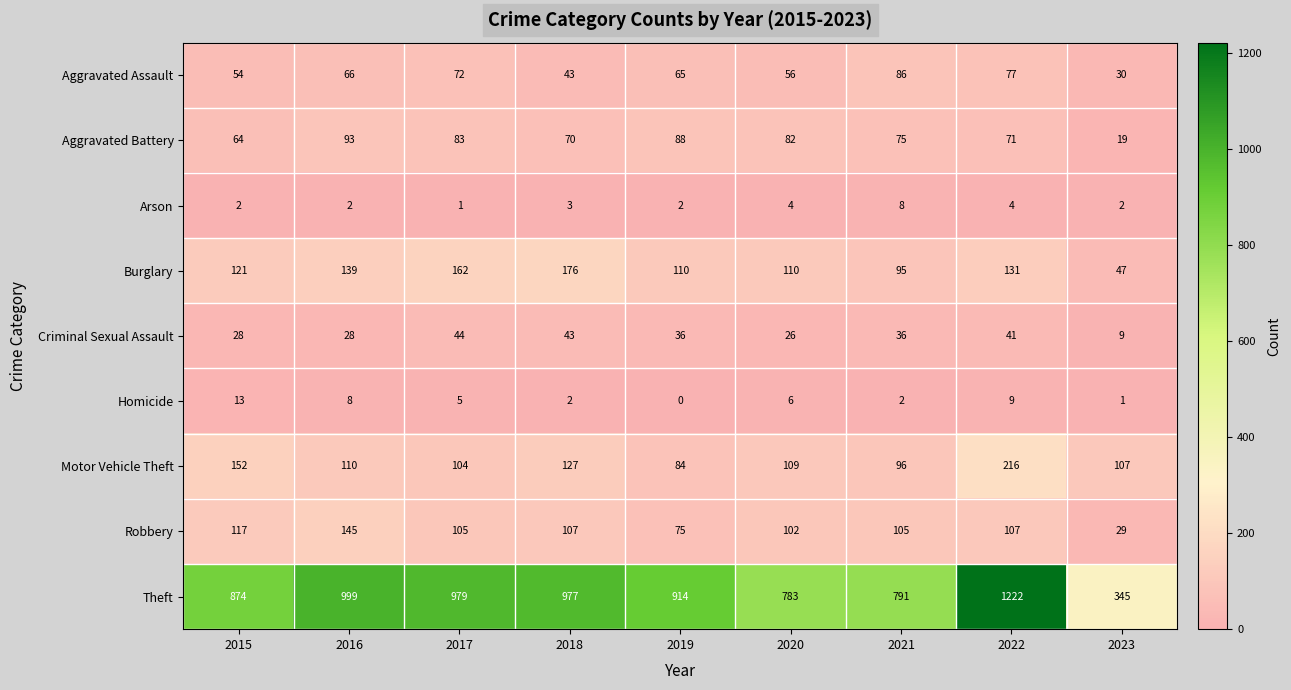

Is it true that Criminal Sexual Assault equals 28 at 2018?

False